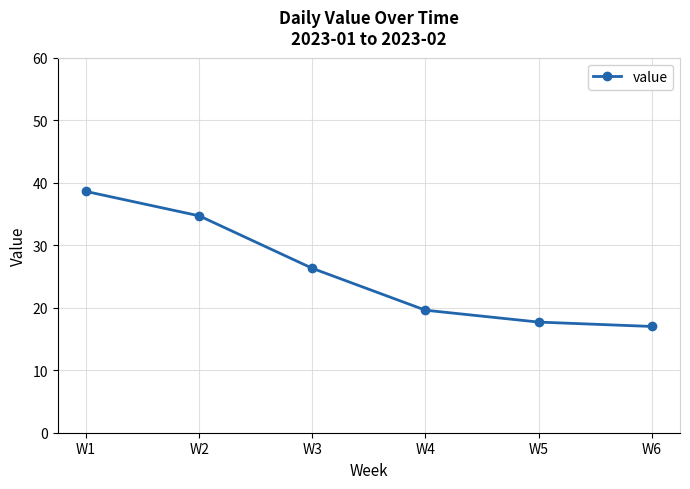

List the labels in order of value, largest first.

W1, W2, W3, W4, W5, W6